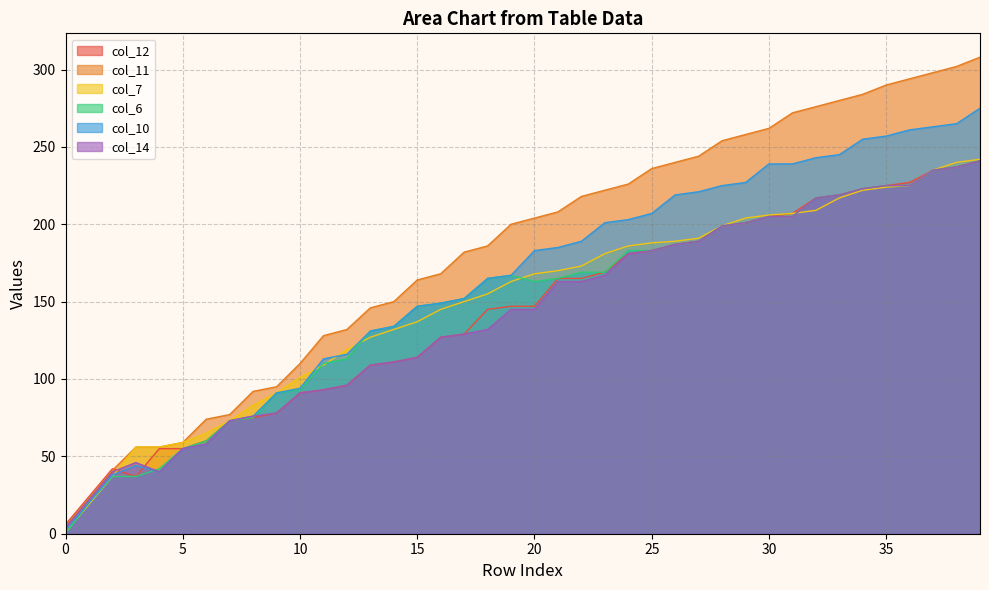

How many series are shown in this chart?

6